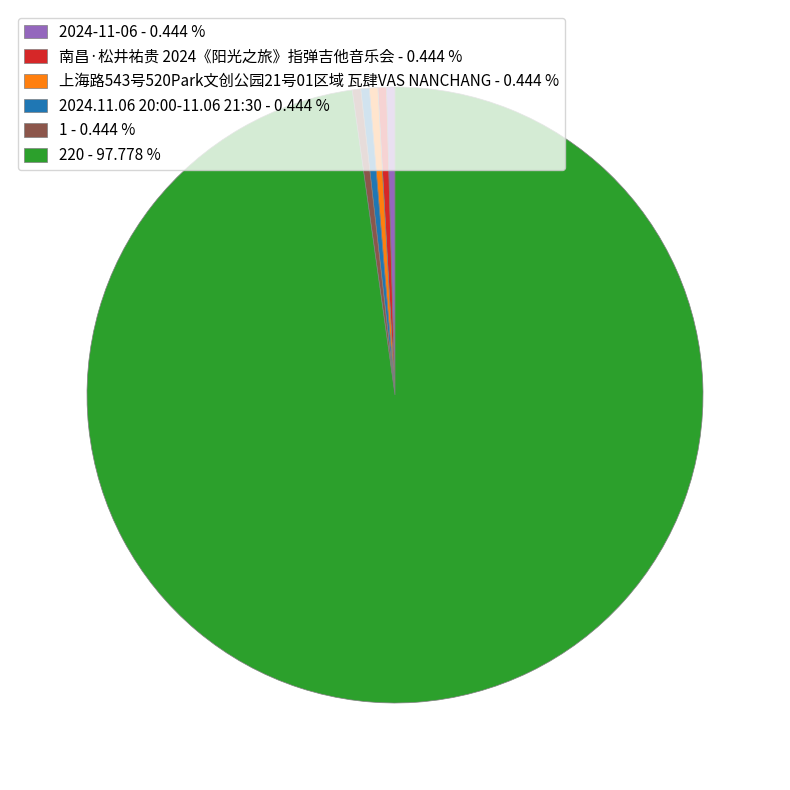

What is the ratio of the value at 220 - 97.778 % to the value at 2024-11-06 - 0.444 %?

220.0